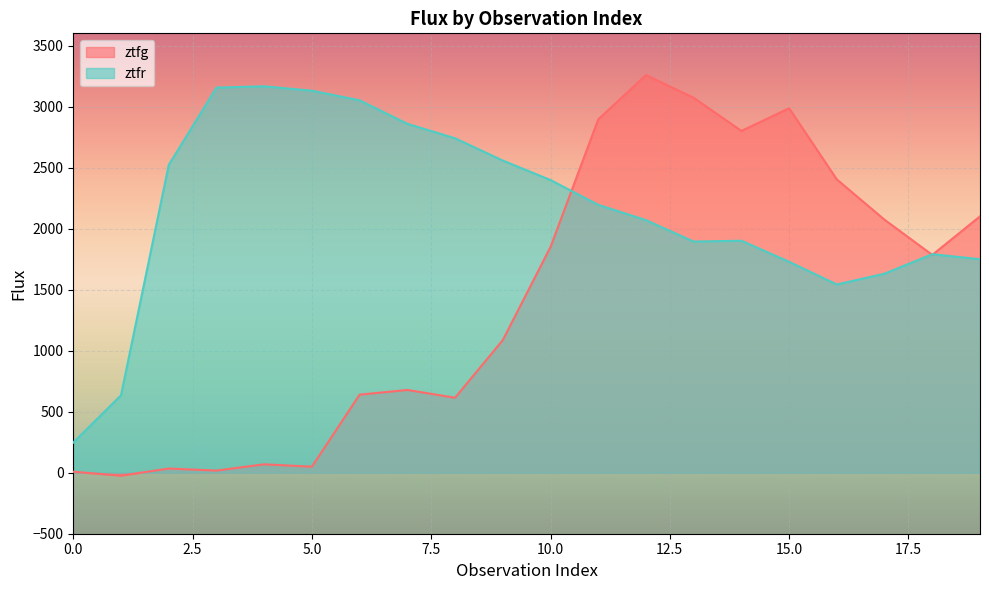

What is the spread (max minus min) of values at 10?

548.6